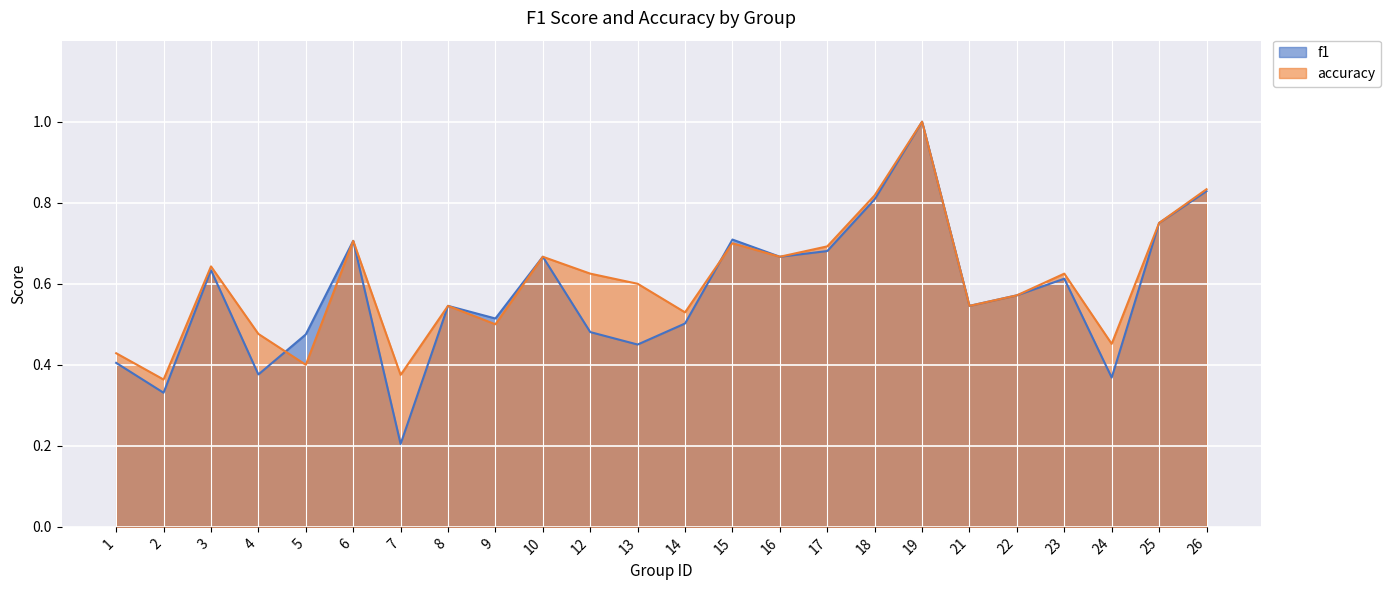

Where is the first local minimum for f1?

2